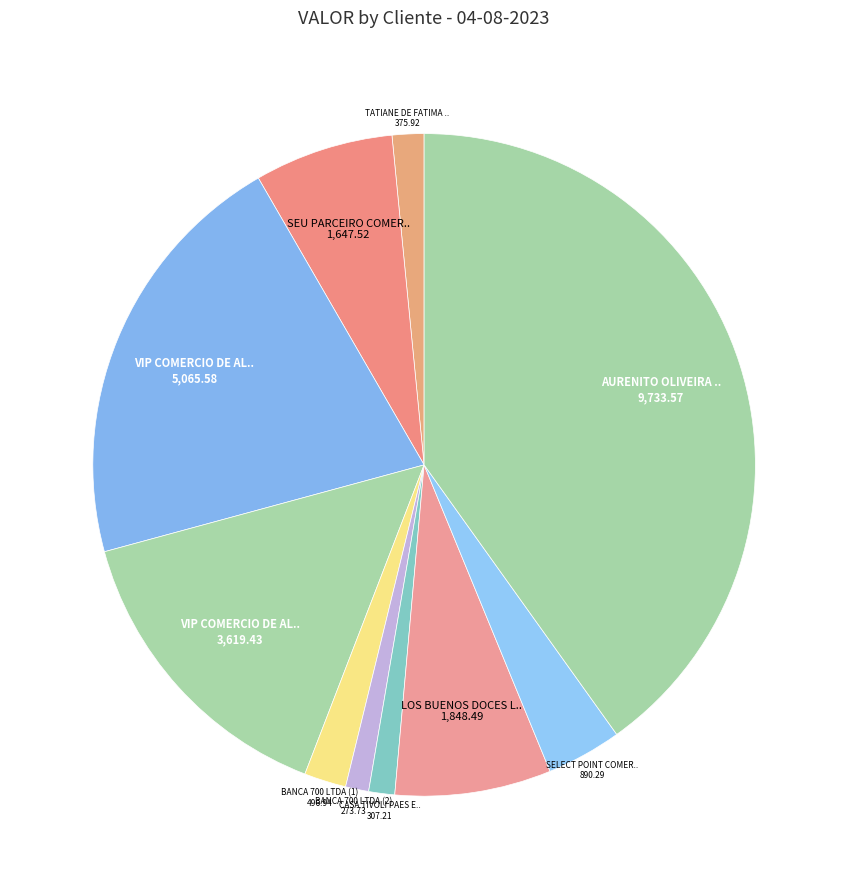

Count the number of slices in the pie.

10